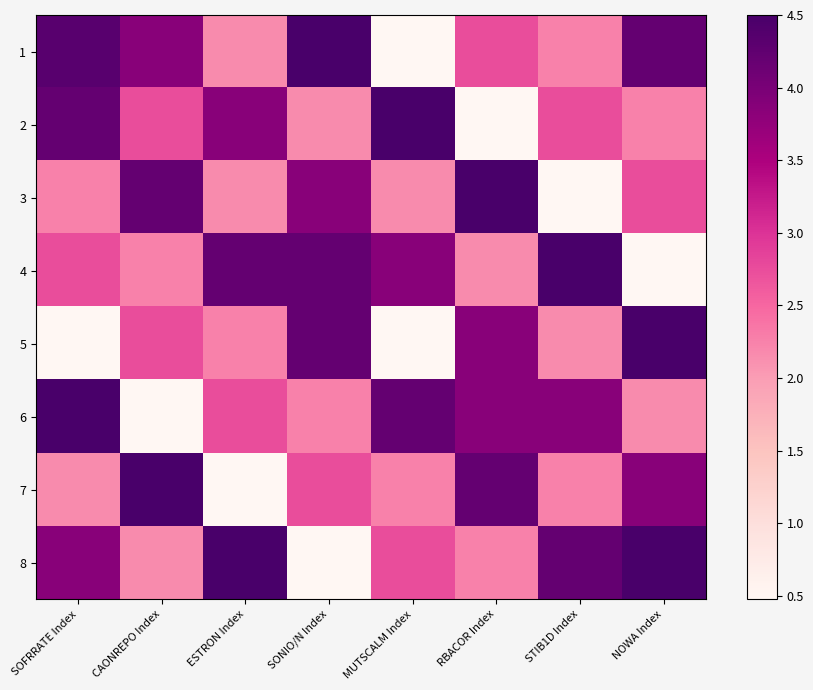

Rank the series at RBACOR Index from highest to lowest value.

3, 7, 5, 6, 1, 8, 4, 2